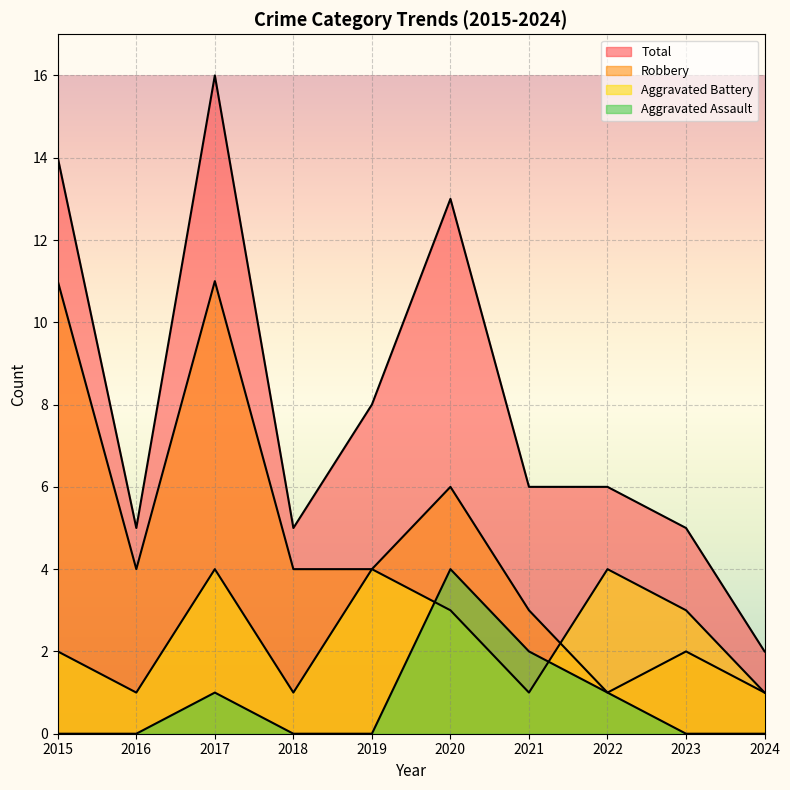

What is the sum of the Aggravated Assault values at 2023 and 2022?

1